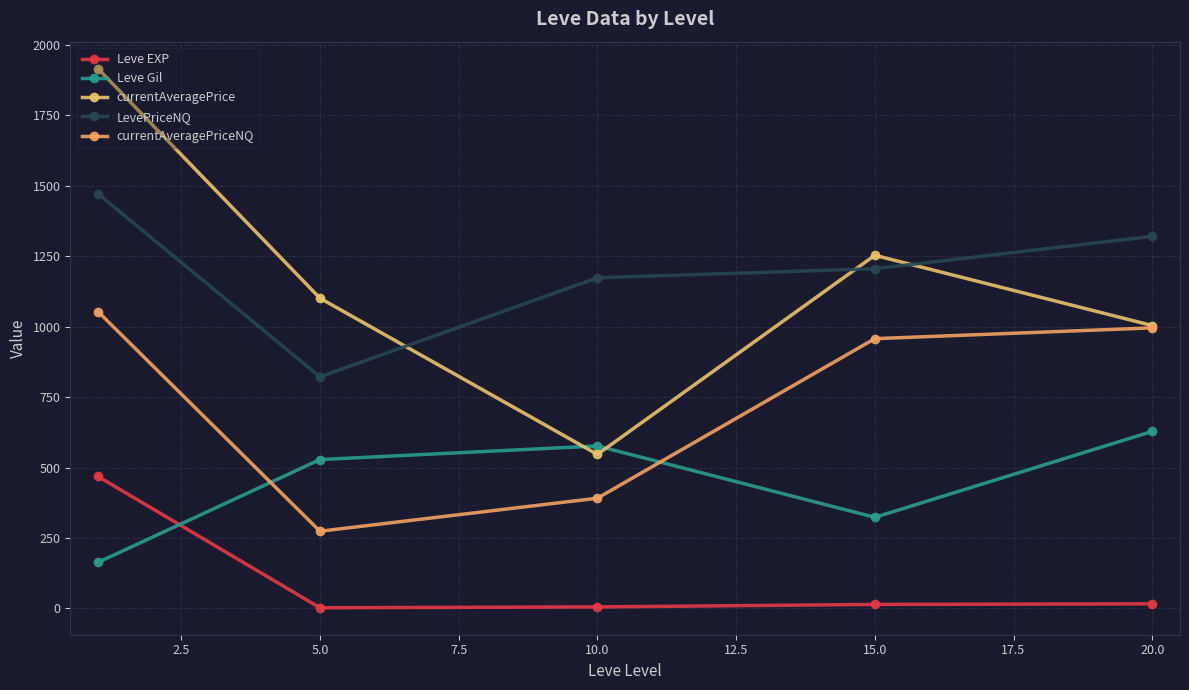

What is the value of the Leve EXP point at the 2nd from the left?

2.3